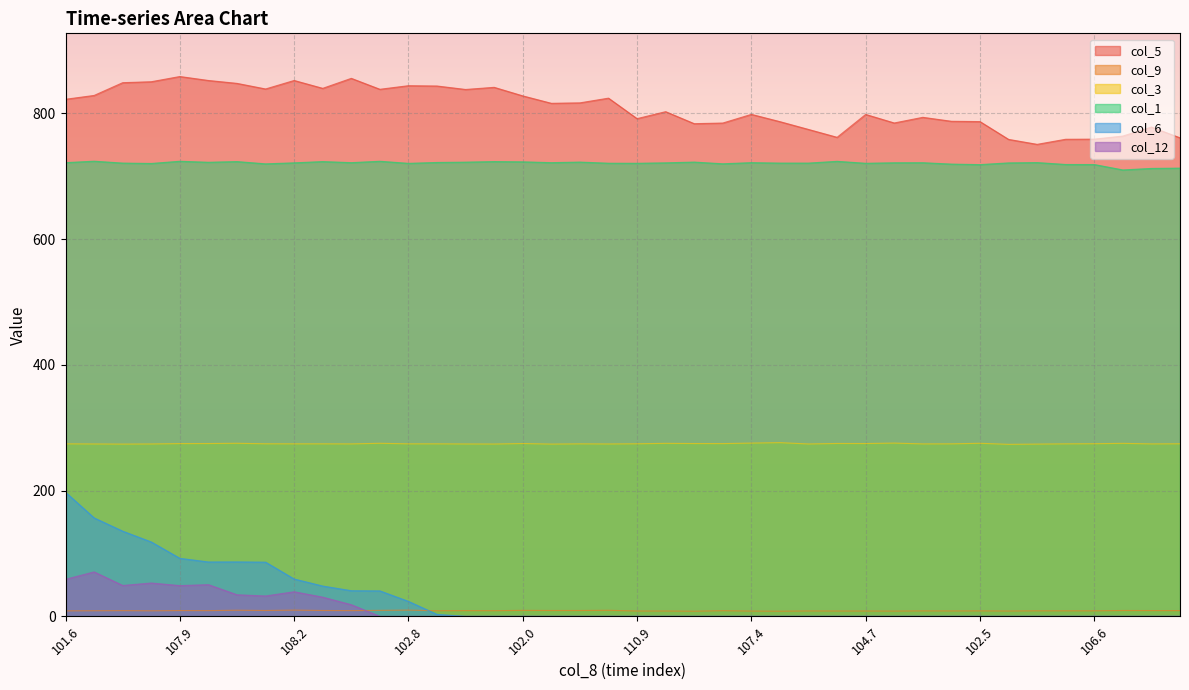

Where does the col_5 series first go above 816?

101.6